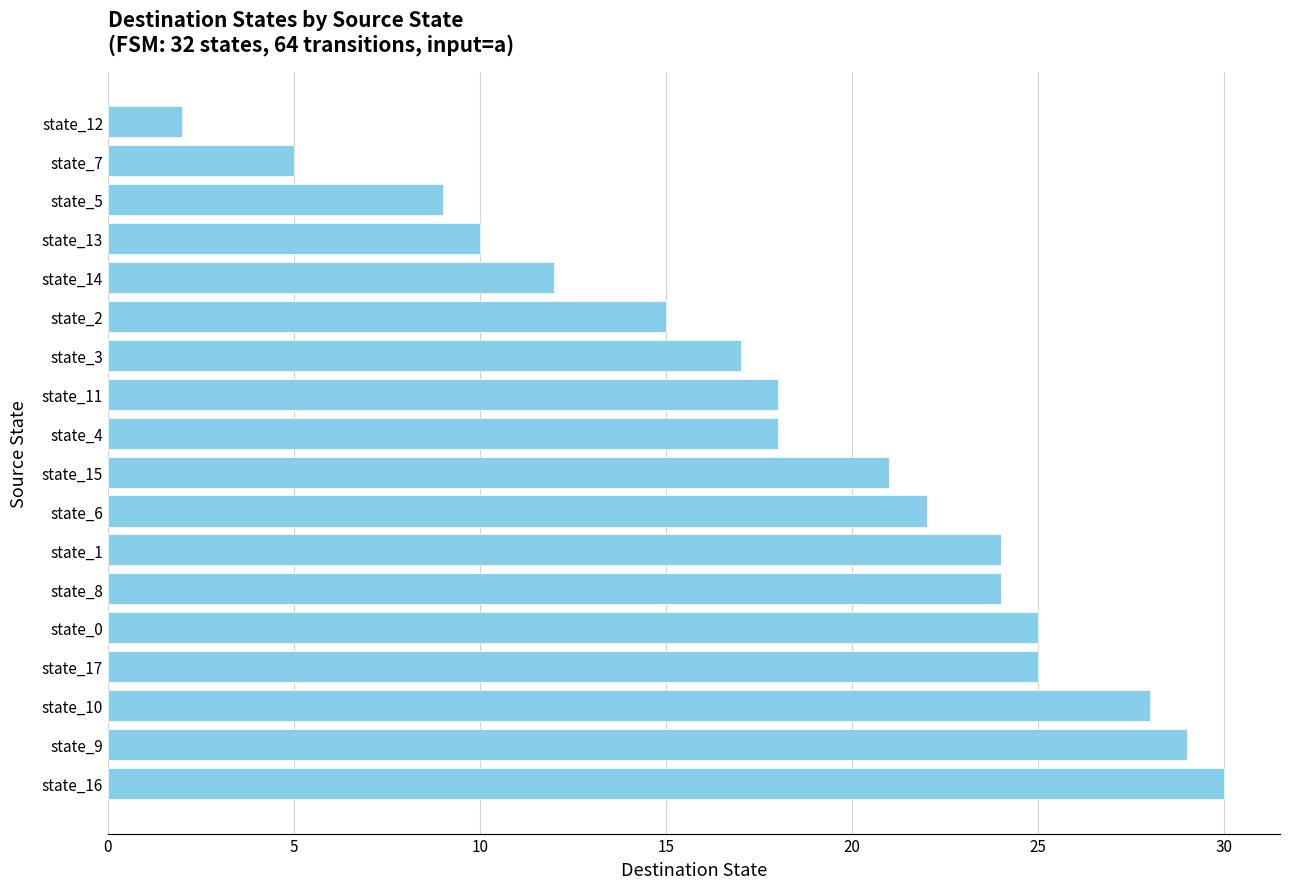

Reading bottom to top, extract all data points from this chart.

state_16=30	state_9=29	state_10=28	state_17=25	state_0=25	state_8=24	state_1=24	state_6=22	state_15=21	state_4=18	state_11=18	state_3=17	state_2=15	state_14=12	state_13=10	state_5=9	state_7=5	state_12=2